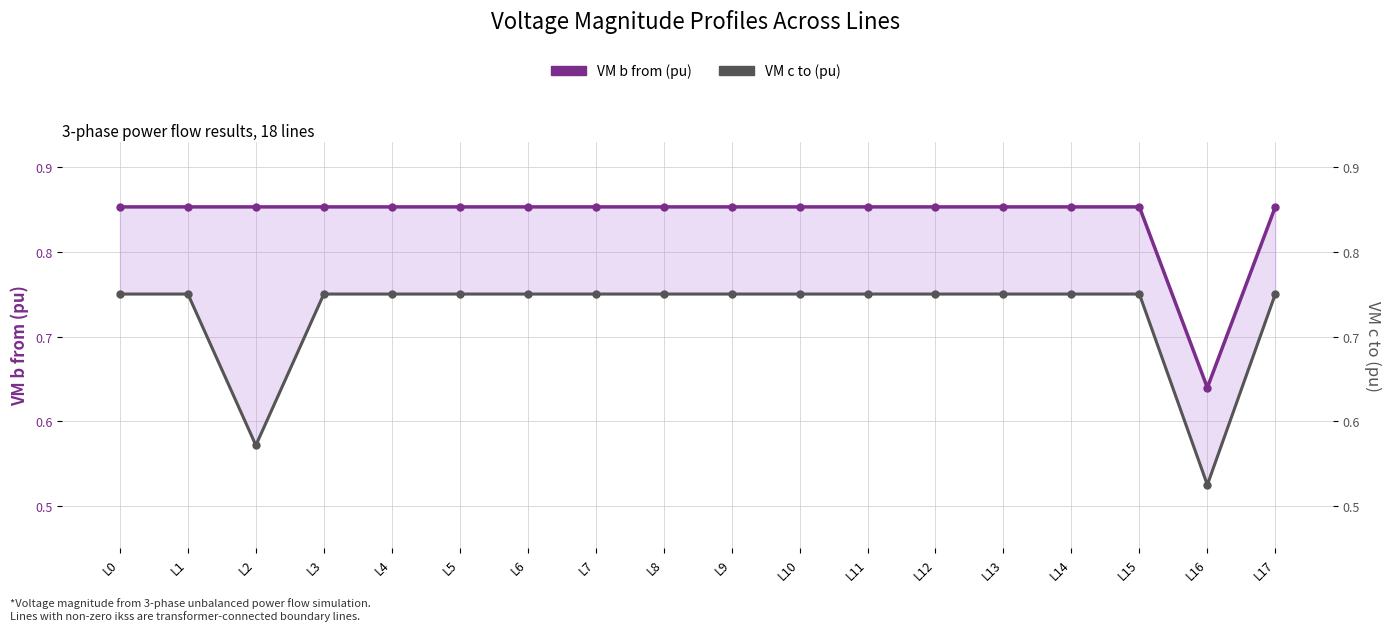

At how many categories does at least one series exceed 0?

18